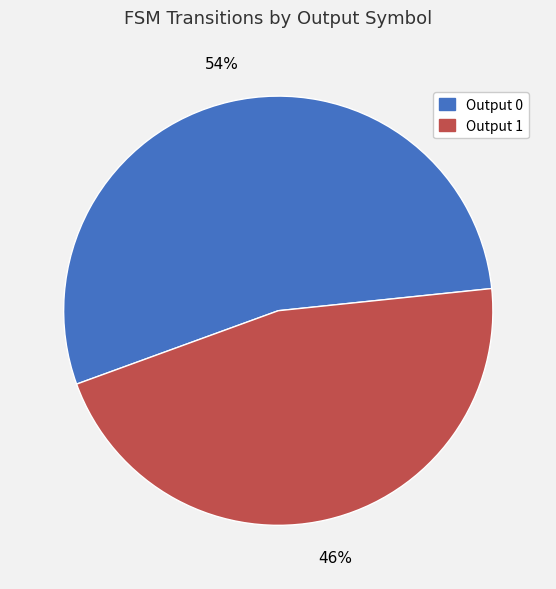

How many segments does this pie chart have?

2